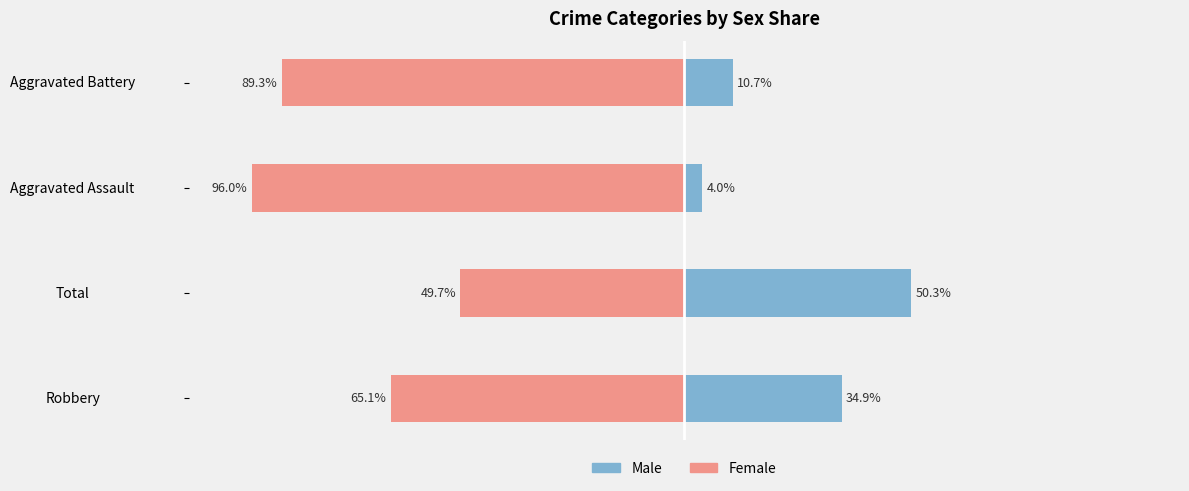

How many categories are shown in the chart?

4